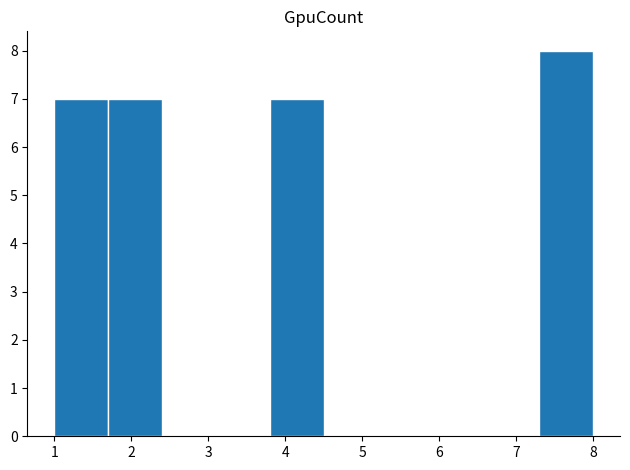

Reading left to right, list every bar in this chart as the range it spans on the x-axis followed by its height. The values are not printed on the chart, so give them approximately, as read against the axis.

1.0 to 1.7: 7
1.7 to 2.4: 7
2.4 to 3.1: 0
3.1 to 3.8: 0
3.8 to 4.5: 7
4.5 to 5.2: 0
5.2 to 5.9: 0
5.9 to 6.6: 0
6.6 to 7.3: 0
7.3 to 8.0: 8